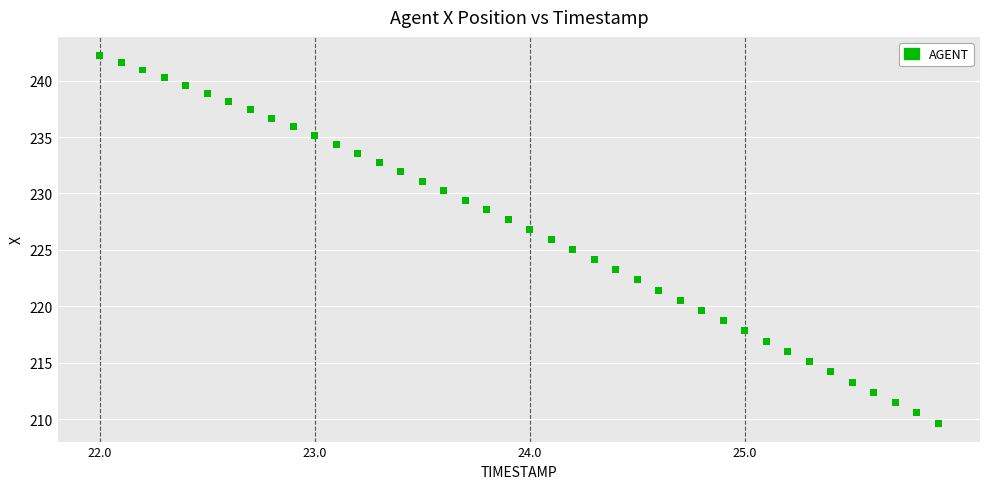

What is the range of X values (max minus min)?

3.9